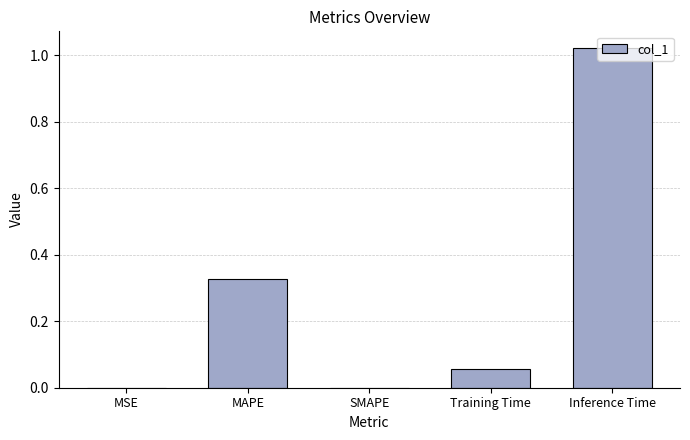

Is it true that the value at SMAPE is 0.0?

True